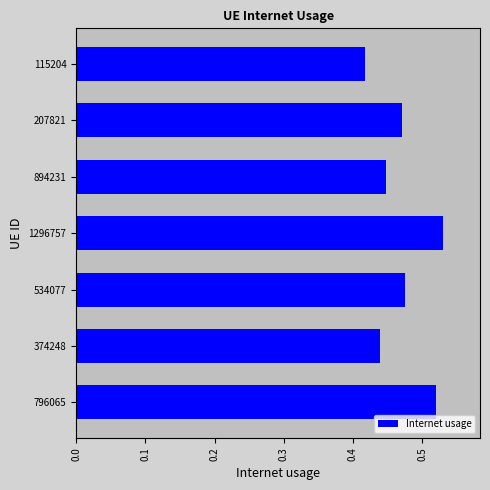

The value at 796065 is 0.2. True or false?

False